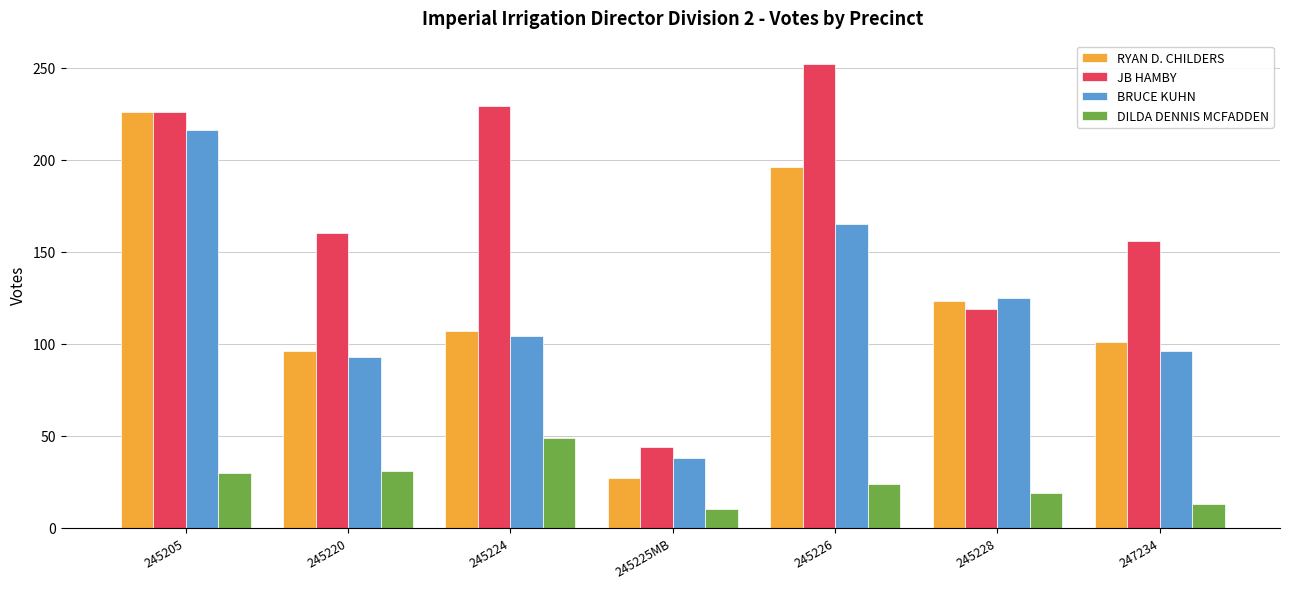

List the labels in order of BRUCE KUHN value, smallest first.

245225MB, 245220, 247234, 245224, 245228, 245226, 245205